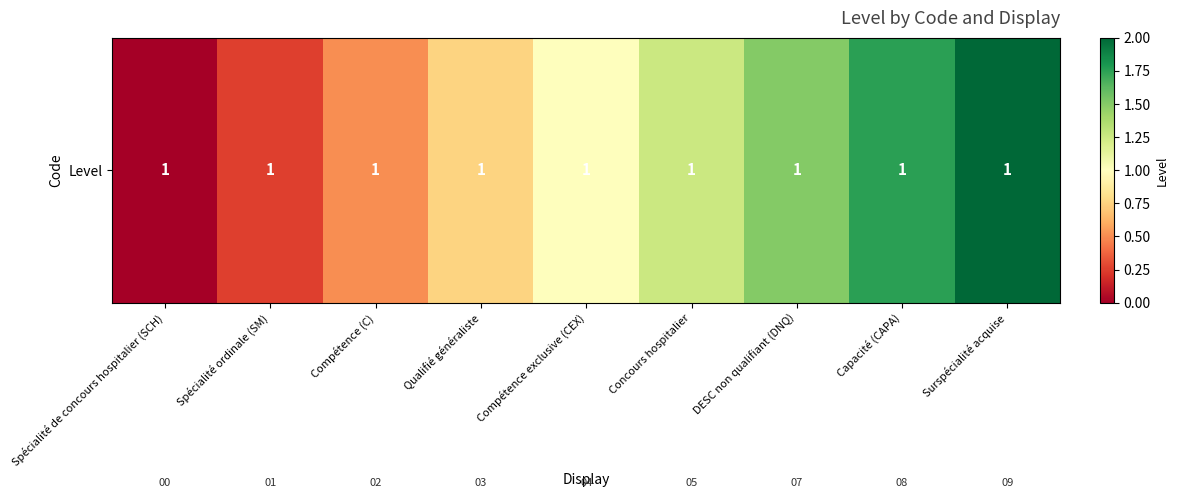

What is the maximum value shown in the chart?

1.0